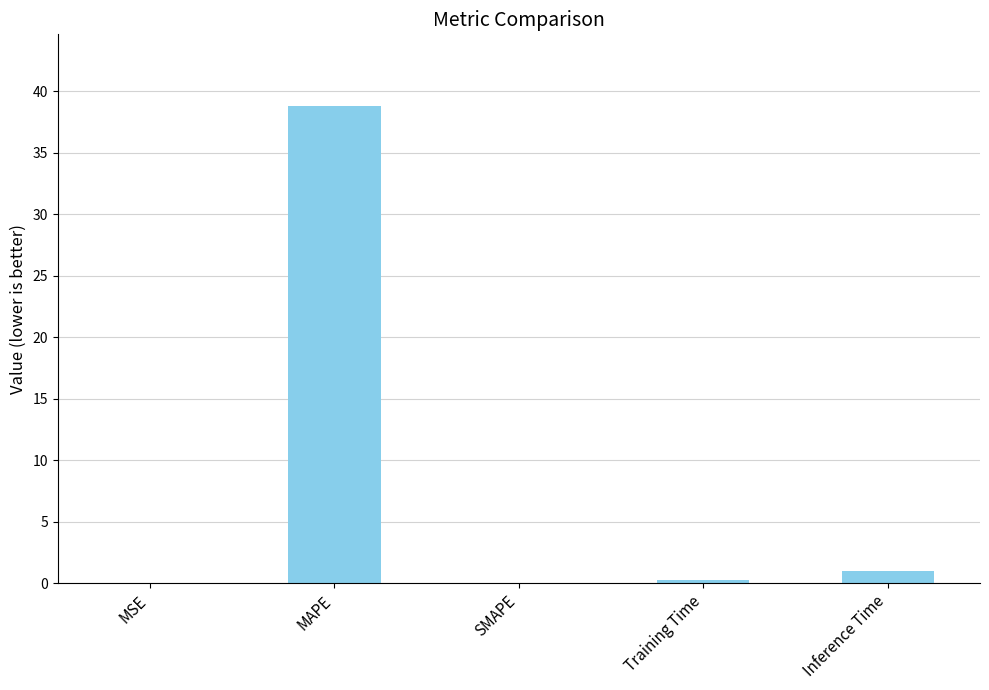

Read the value at MAPE.

38.8